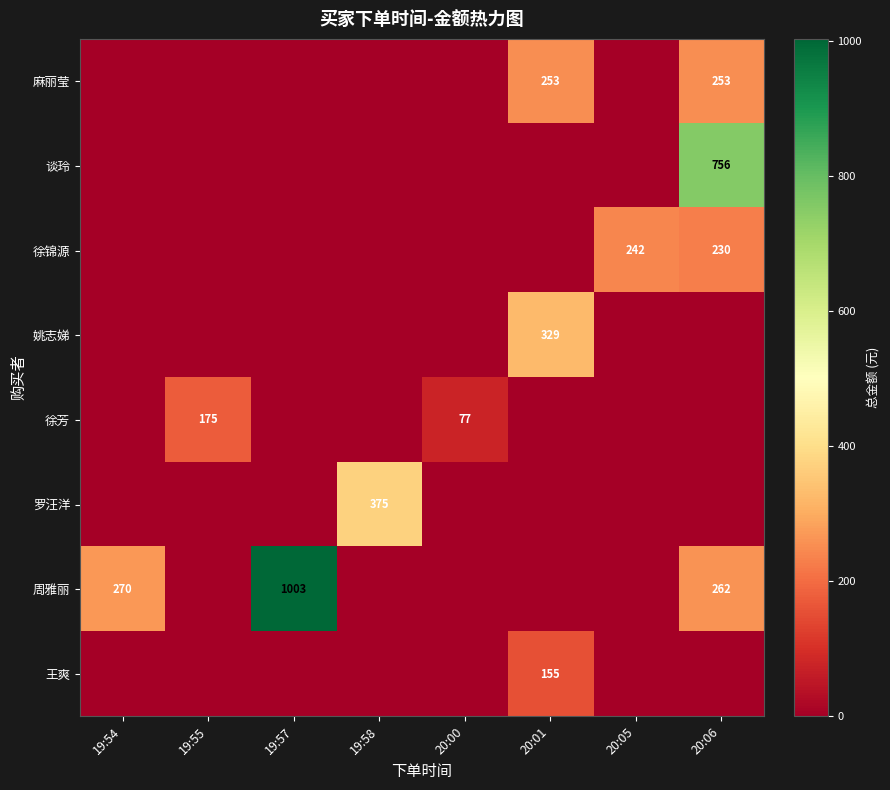

The value of 周雅丽 at 19:54 is 386. True or false?

False